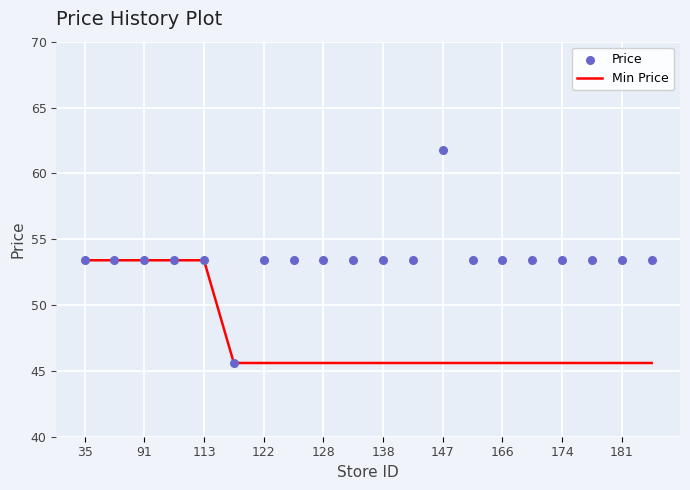

Which series contains the lowest Y value?

Min Price